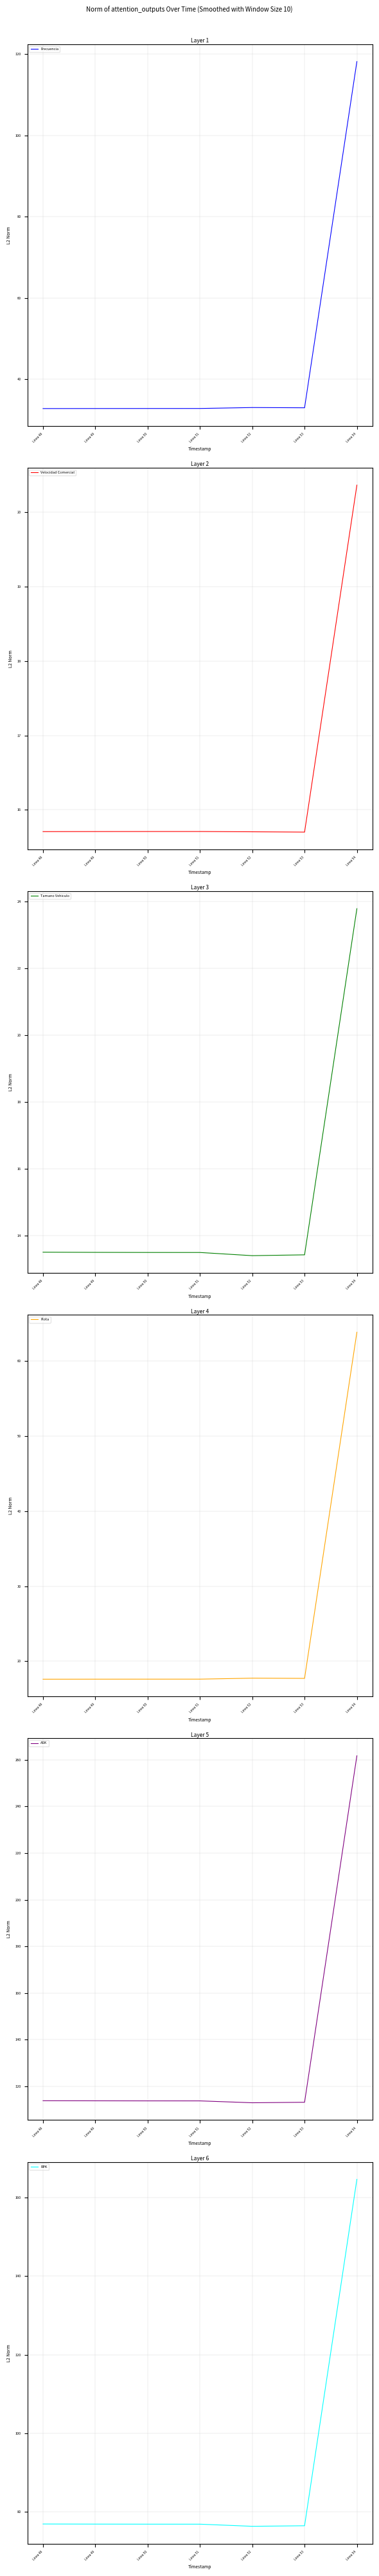

What is the difference between the maximum and minimum values in the ASK series?

148.7